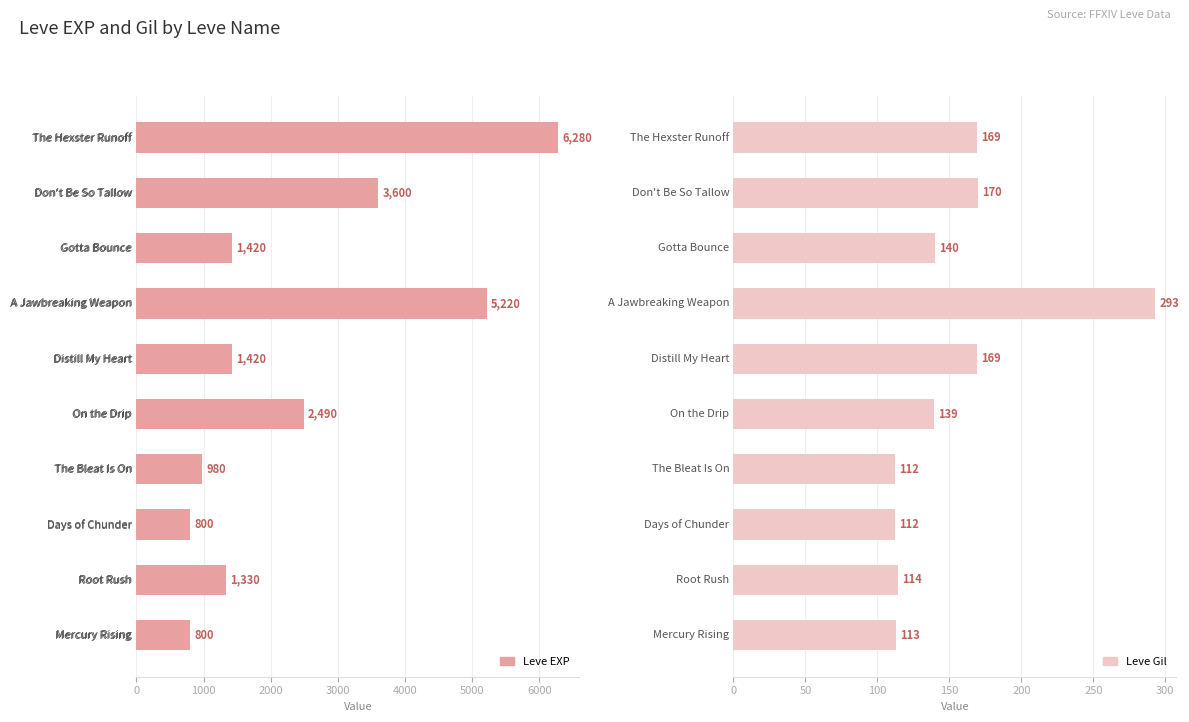

What is the difference between the second highest and second lowest values in the Leve EXP series?

4420